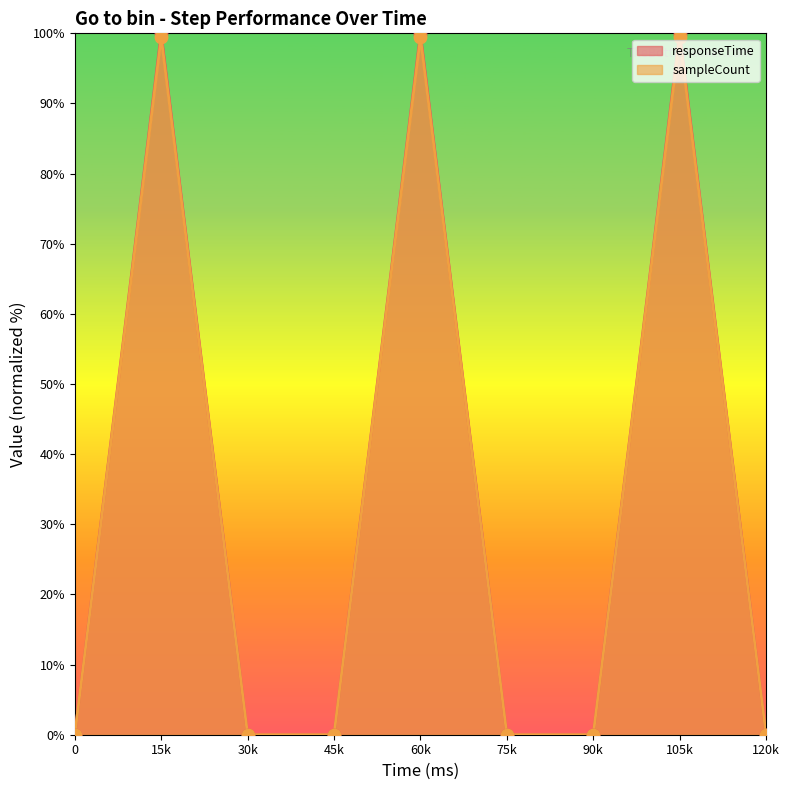

Is the value of sampleCount at 0 greater than the value of responseTime at 105k?

No